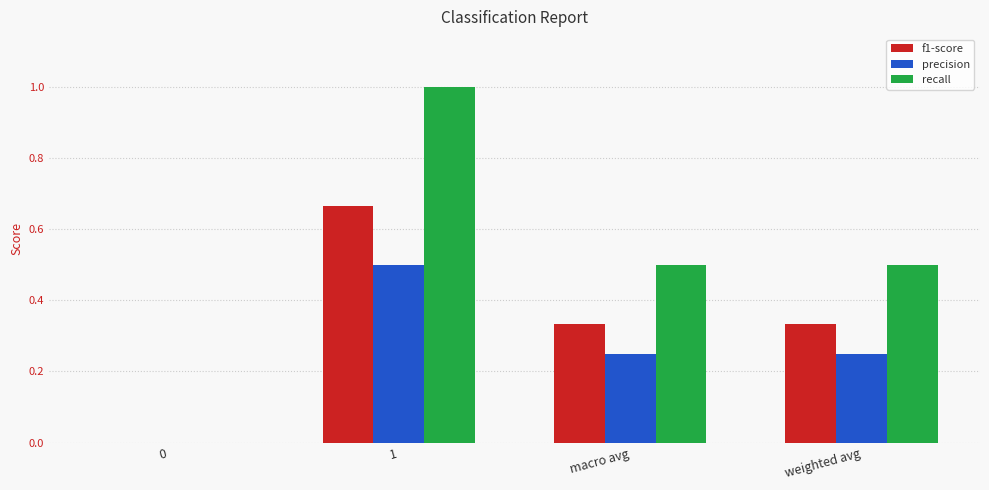

What is the sum of the precision values at macro avg and 1?

0.8